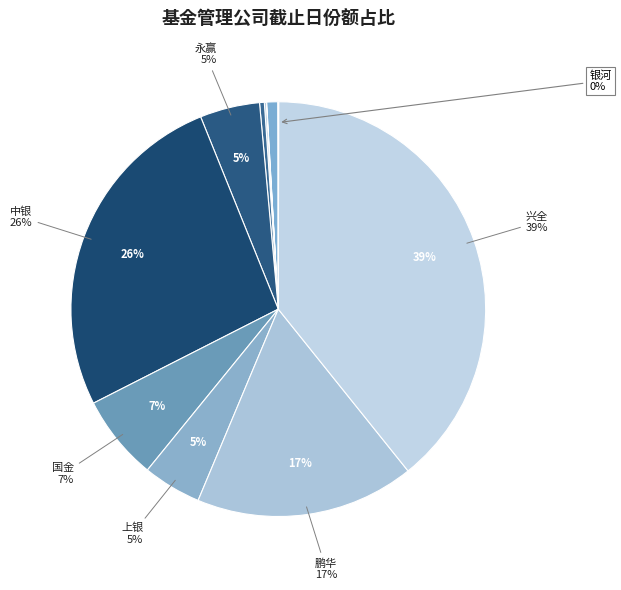

Which slice is the smallest?

银河基金管理有限公司